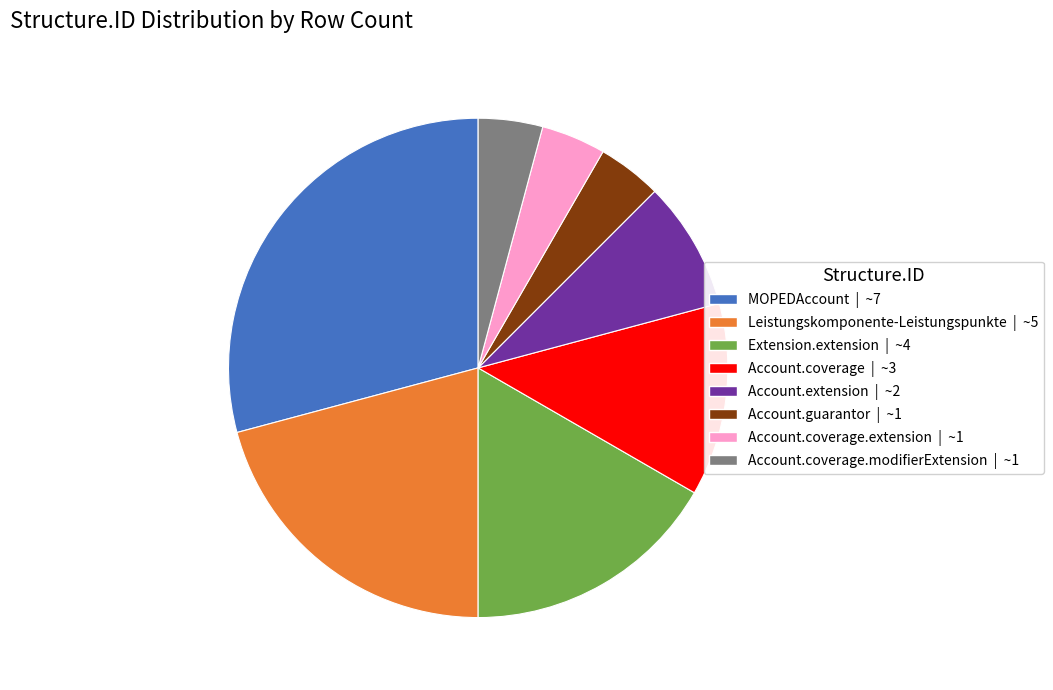

Is there a majority slice in this chart?

No